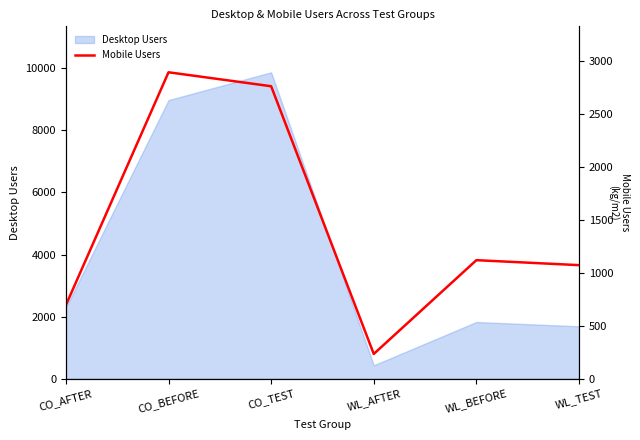

Between WL_TEST and CO_TEST, which is larger?

CO_TEST